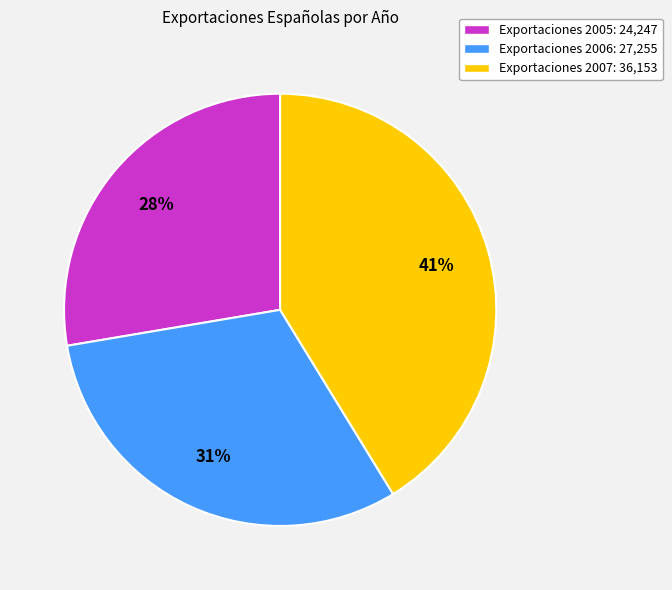

What percentage is the Exportaciones 2007: 36,153 slice, to the nearest percent?

41%